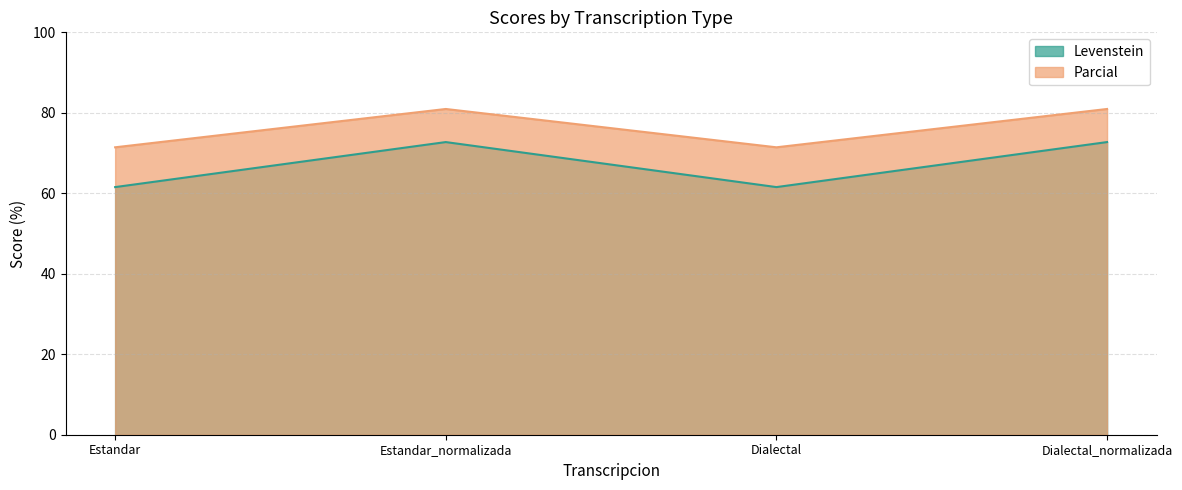

What is the minimum value for Parcial?

71.4